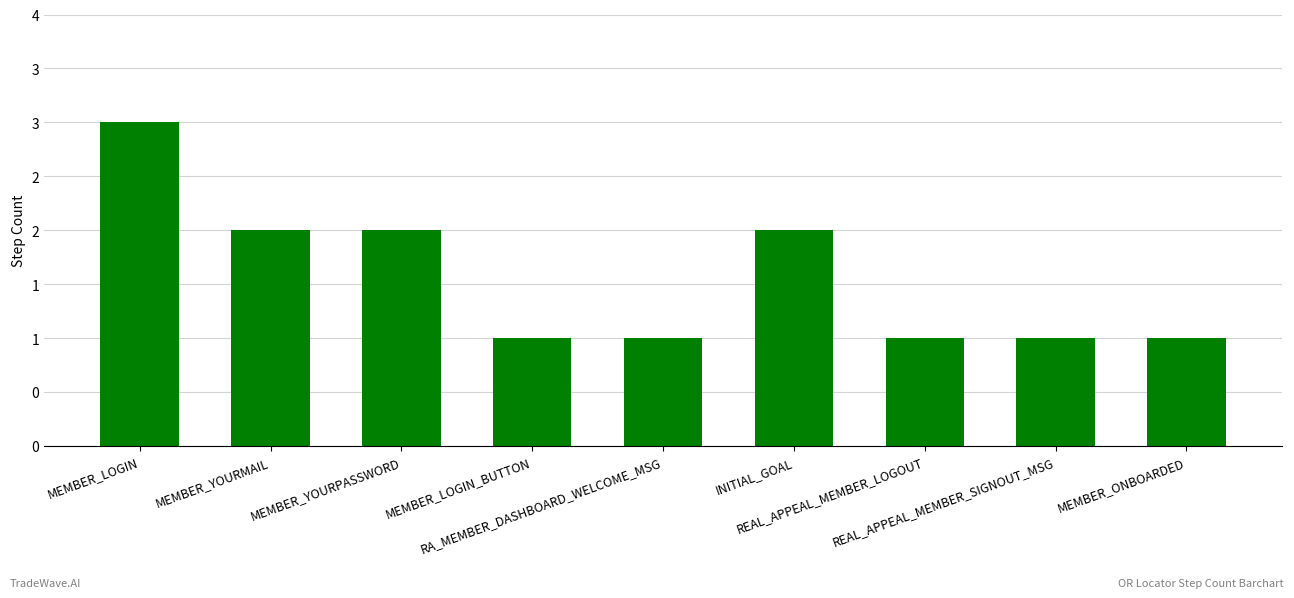

Approximately how many times larger is the value at MEMBER_LOGIN compared to MEMBER_LOGIN_BUTTON?

3.0